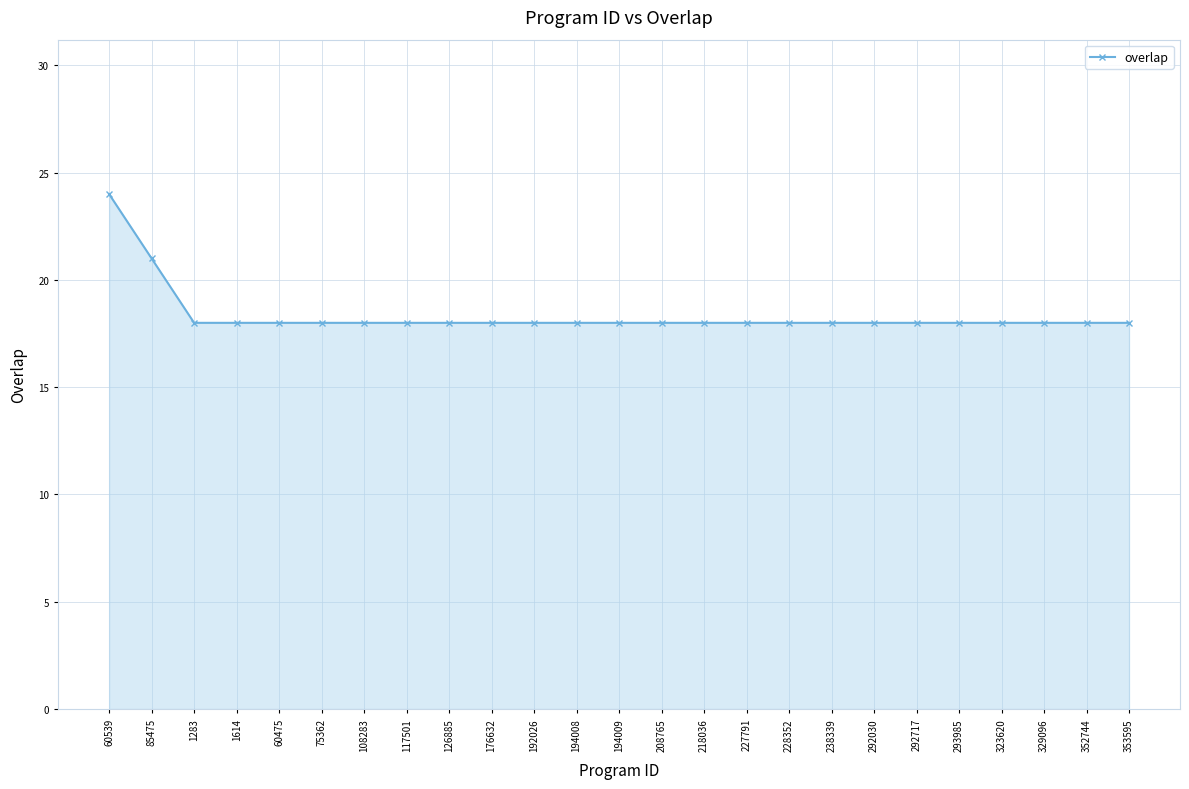

What is the ratio of the value at 85475 to the value at 60475?

1.2